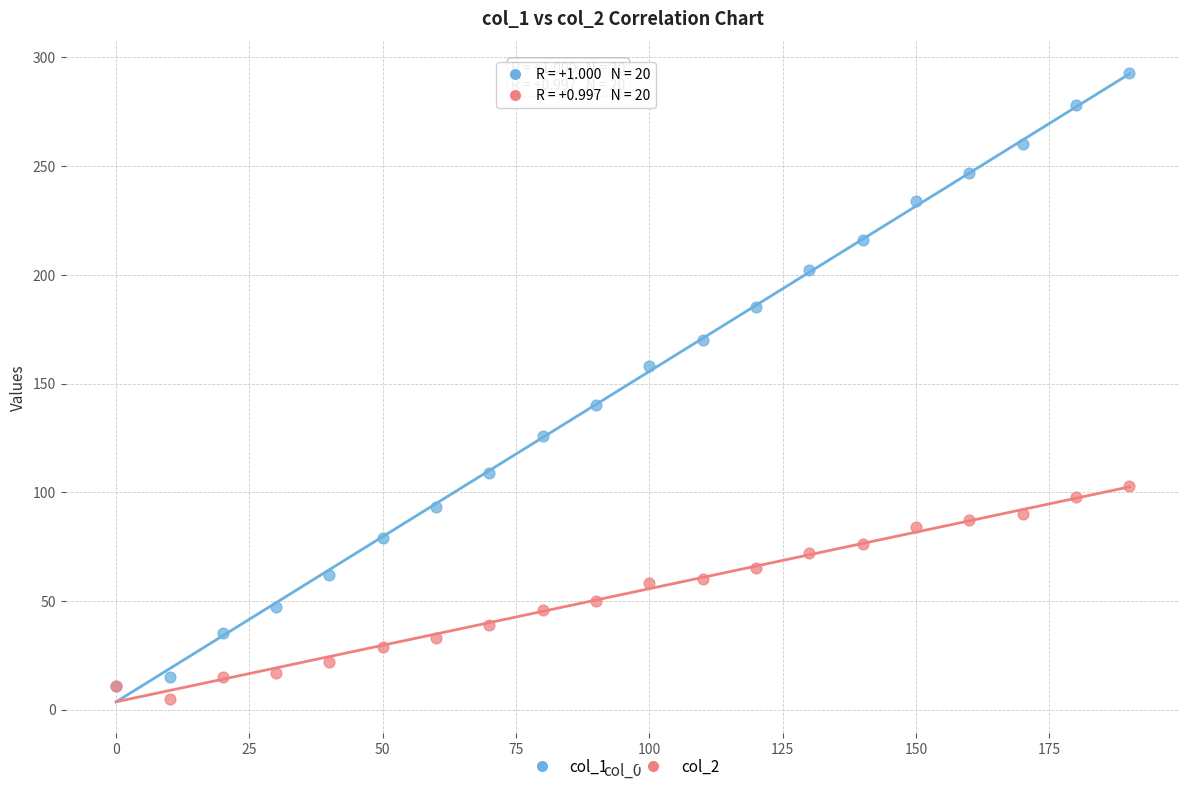

In the col_1 series, what Y value is closest to 152?

158